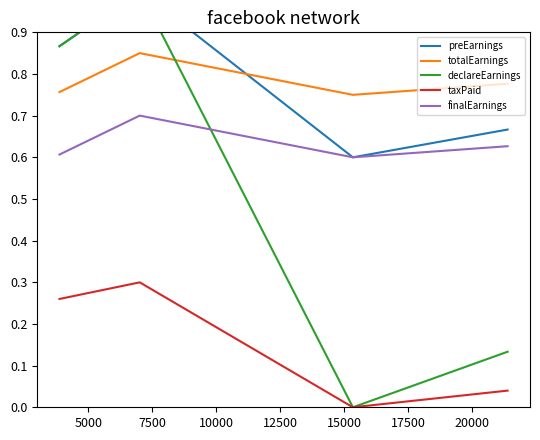

What is the difference between the maximum and minimum values in the taxPaid series?

0.3